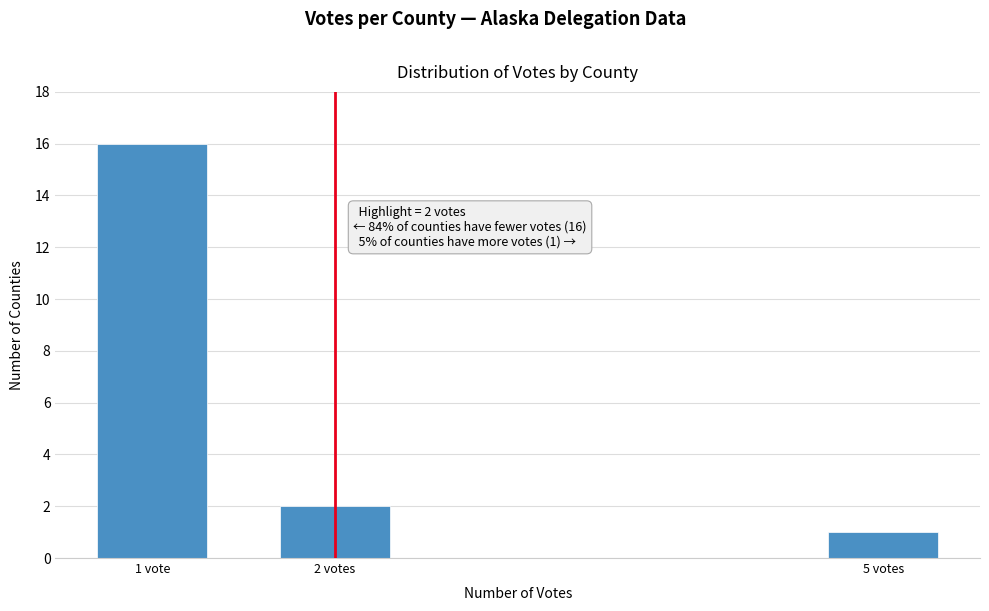

Reading right to left, extract all data points from this chart.

5 votes=1	2 votes=2	1 vote=16